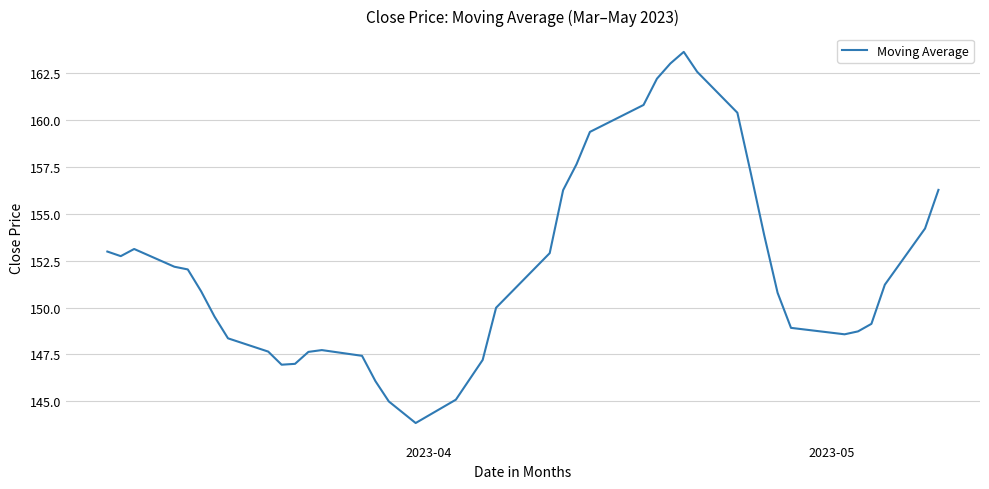

What is the difference between the maximum and minimum values?

19.8